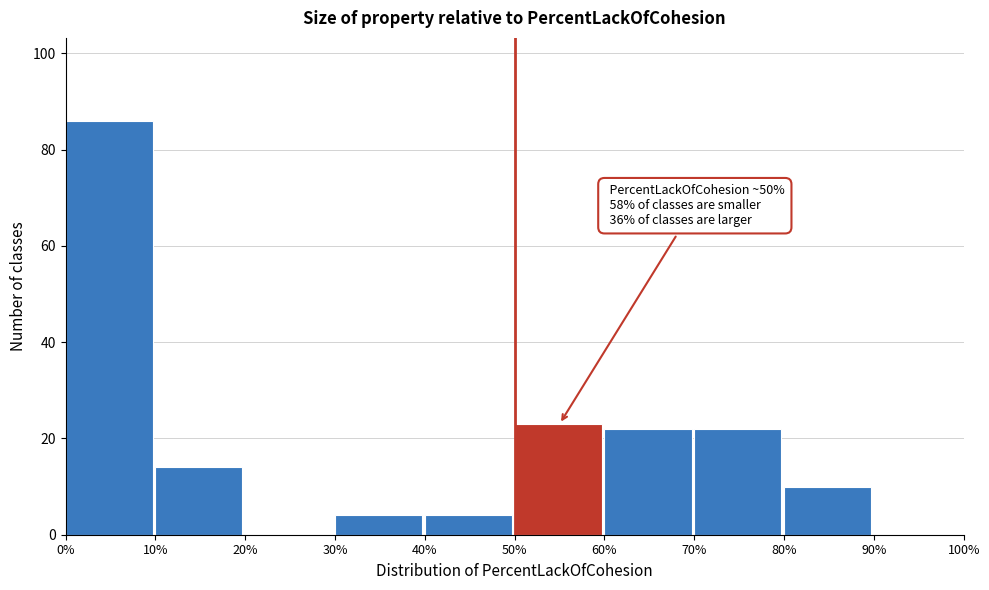

Which range on the x-axis has the tallest bar?

0% to 10%